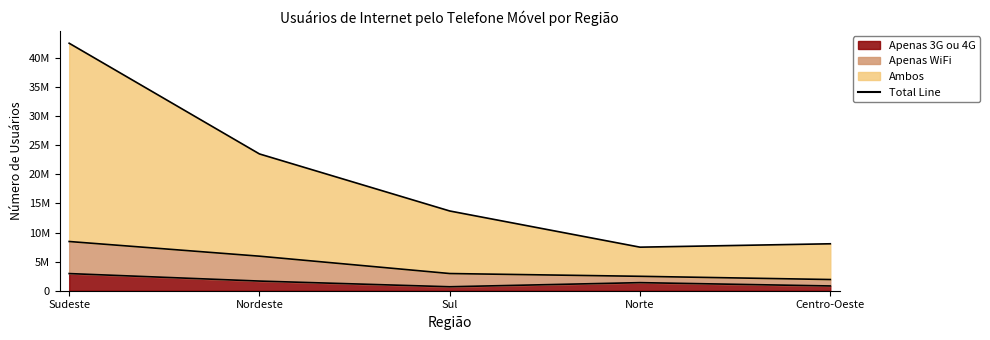

Rank the series at Sul from highest to lowest value.

Ambos, Apenas WiFi, Apenas 3G ou 4G